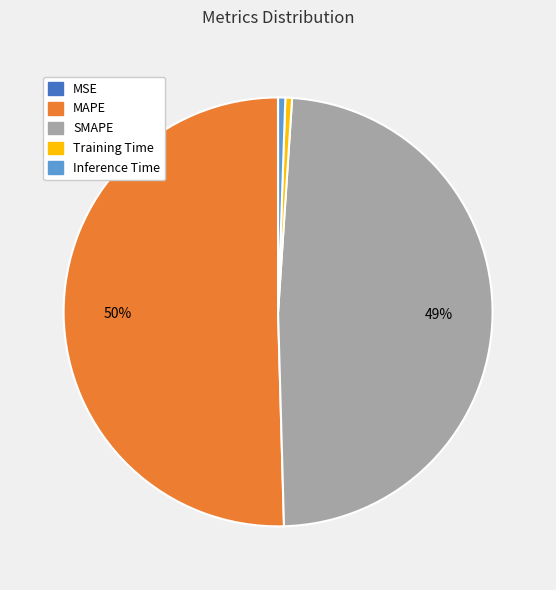

Does Inference Time represent more than half of the total?

No